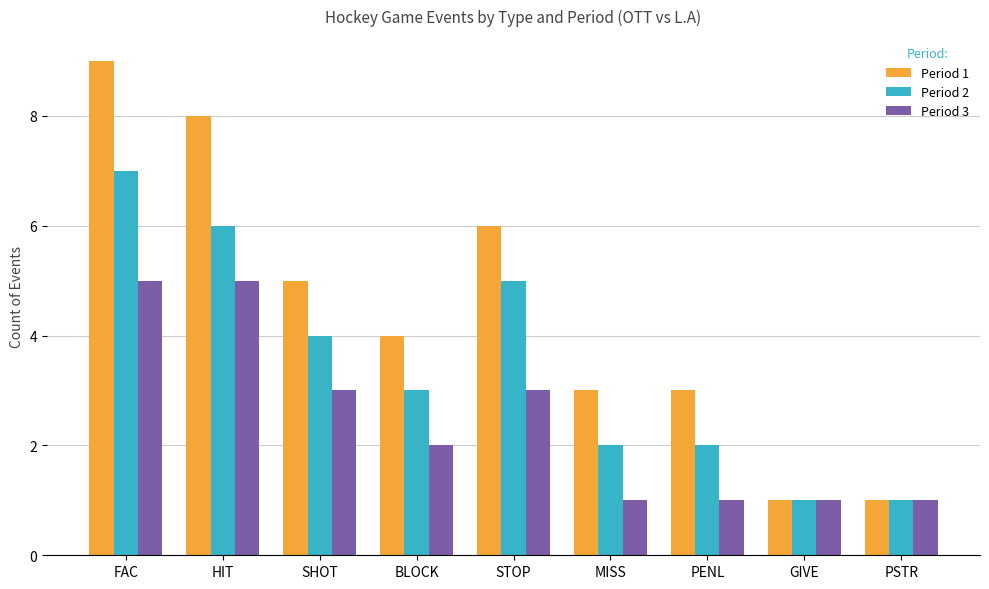

Which label corresponds to the largest value in the chart?

FAC